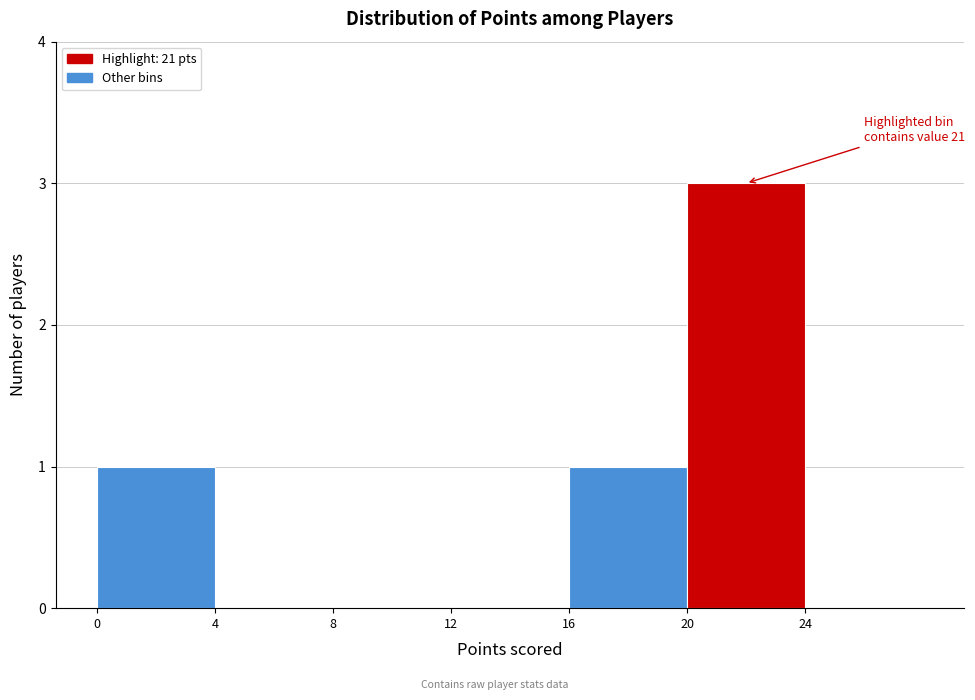

Which range on the x-axis has the tallest bar?

20 to 24